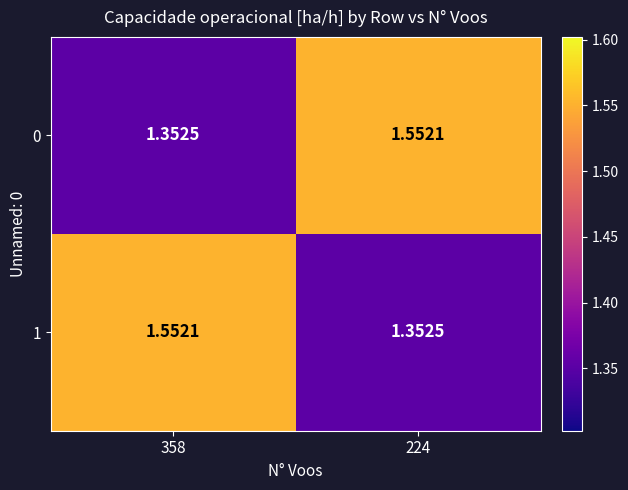

At which category is the sum across all series the highest?

358